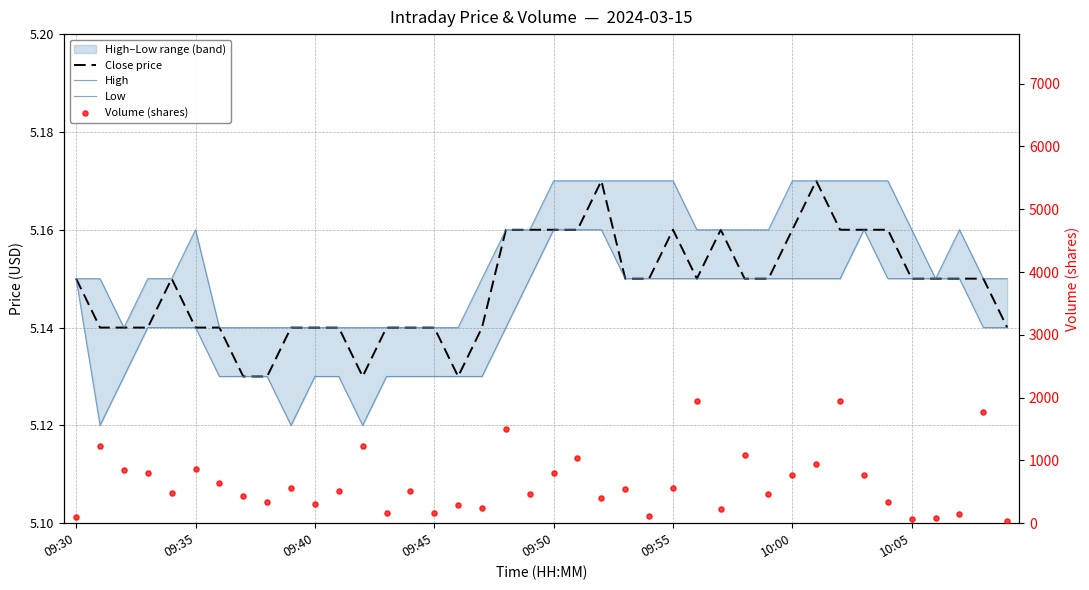

Which series has the largest Y range (max minus min)?

Volume (shares)